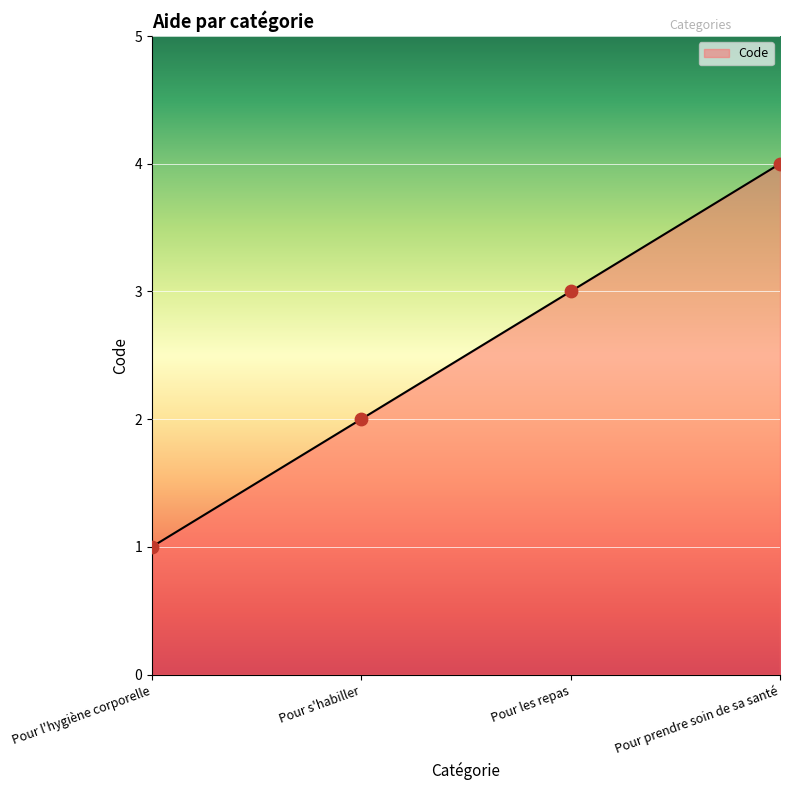

What is the ratio of the value at Pour s'habiller to the value at Pour les repas?

0.7